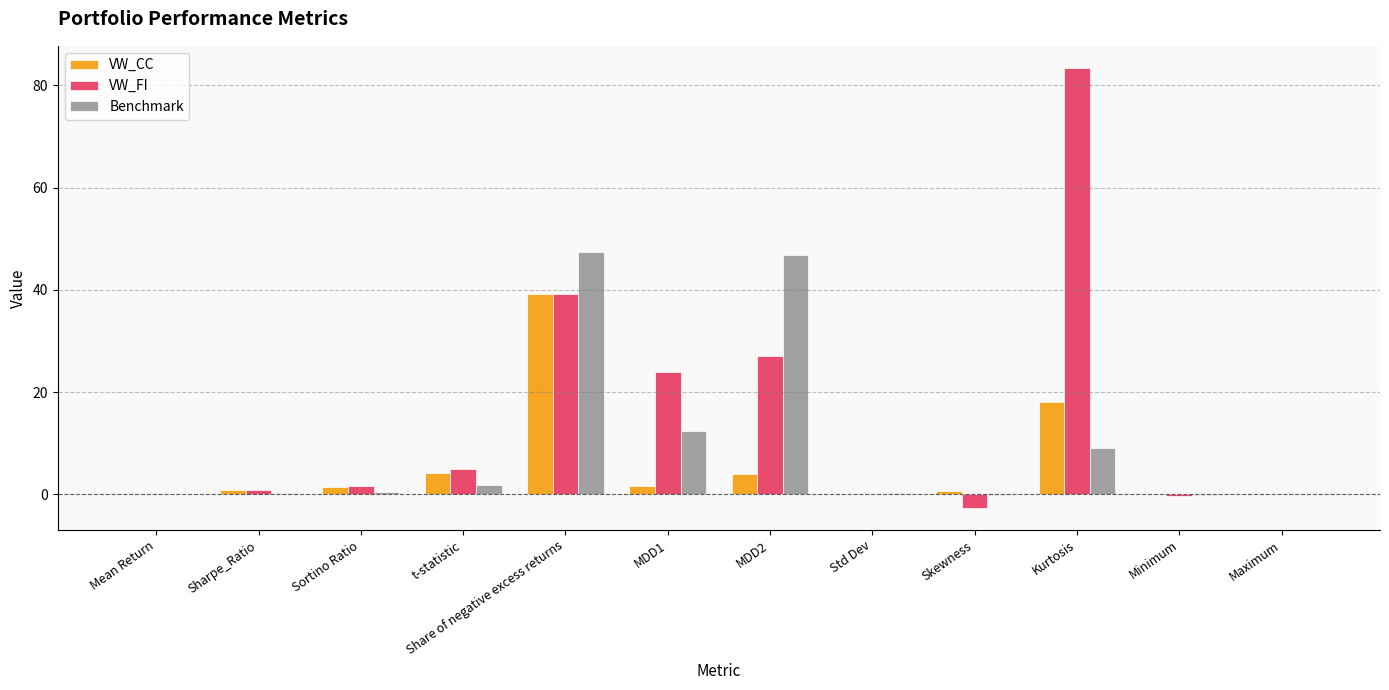

What is the greatest value displayed?

83.4